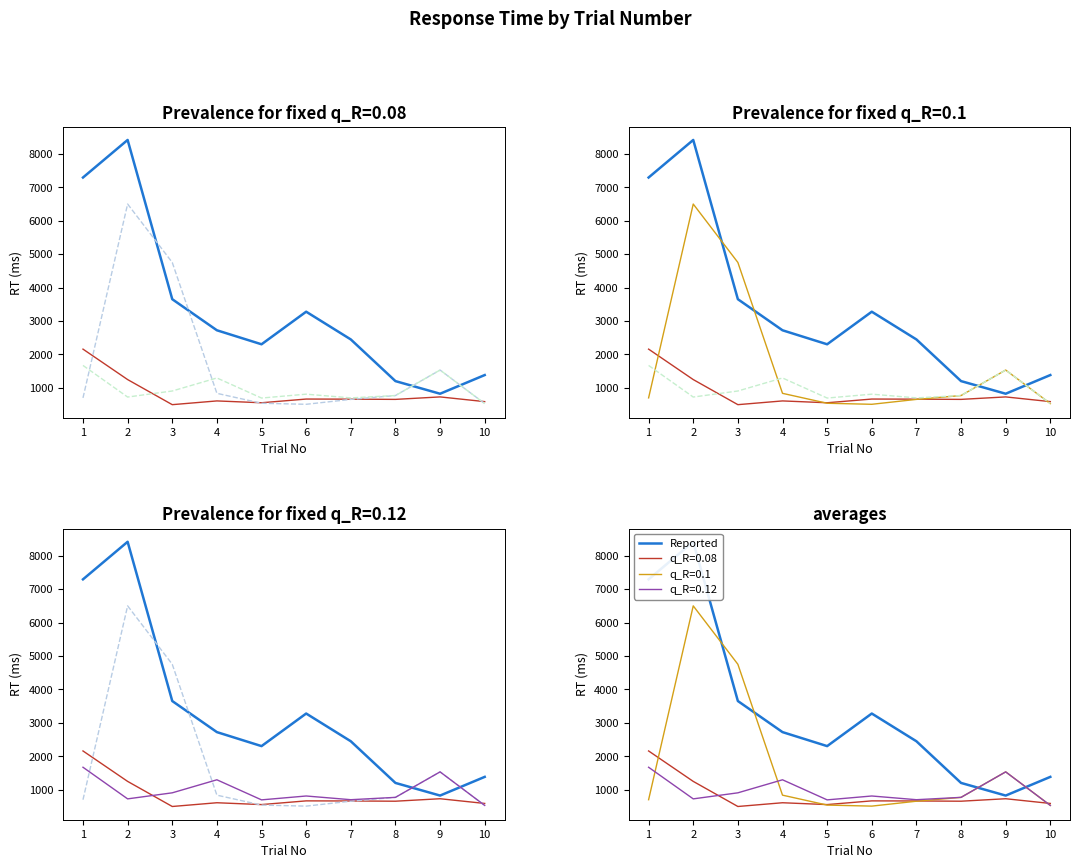

The chart shows a value of 824 at 9. True or false?

True